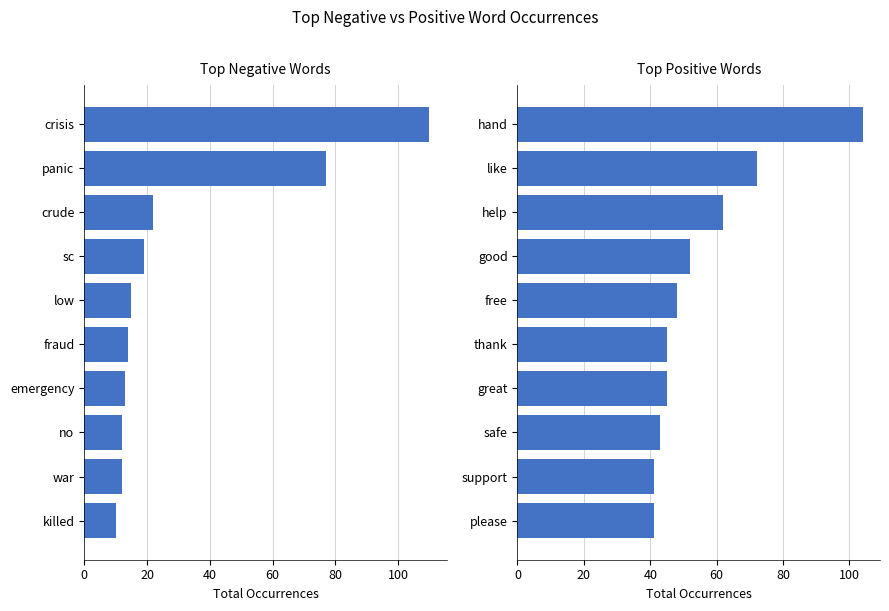

The positive series shows 61 at 100. True or false?

False